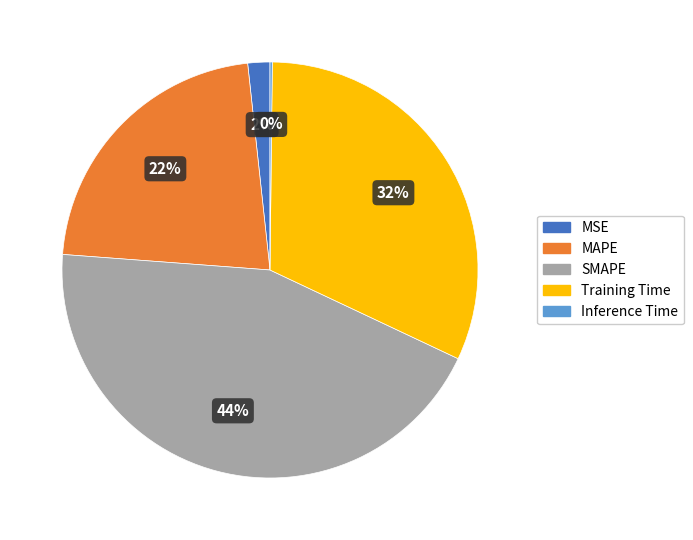

Between MAPE and Training Time, which is larger?

Training Time